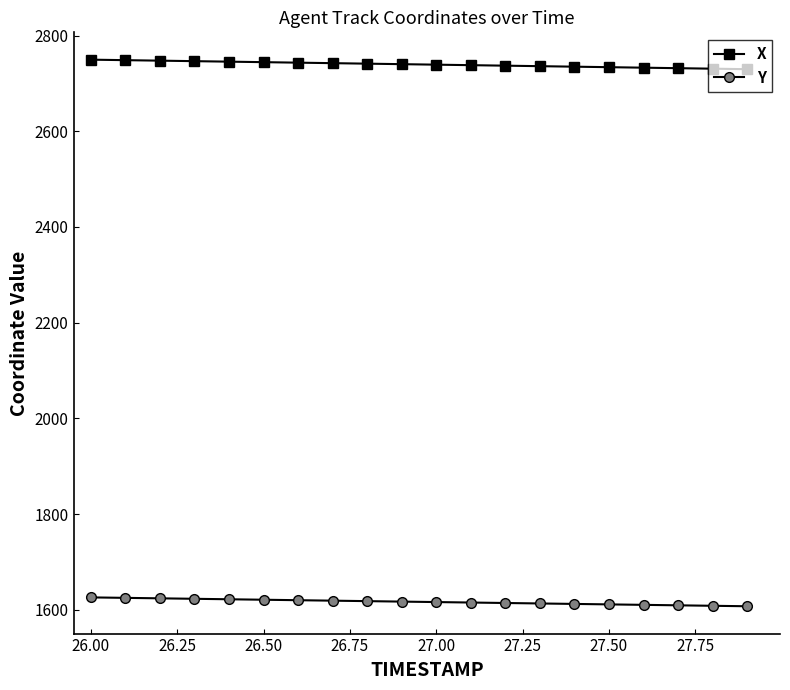

What is the maximum value shown in the chart?

2749.6